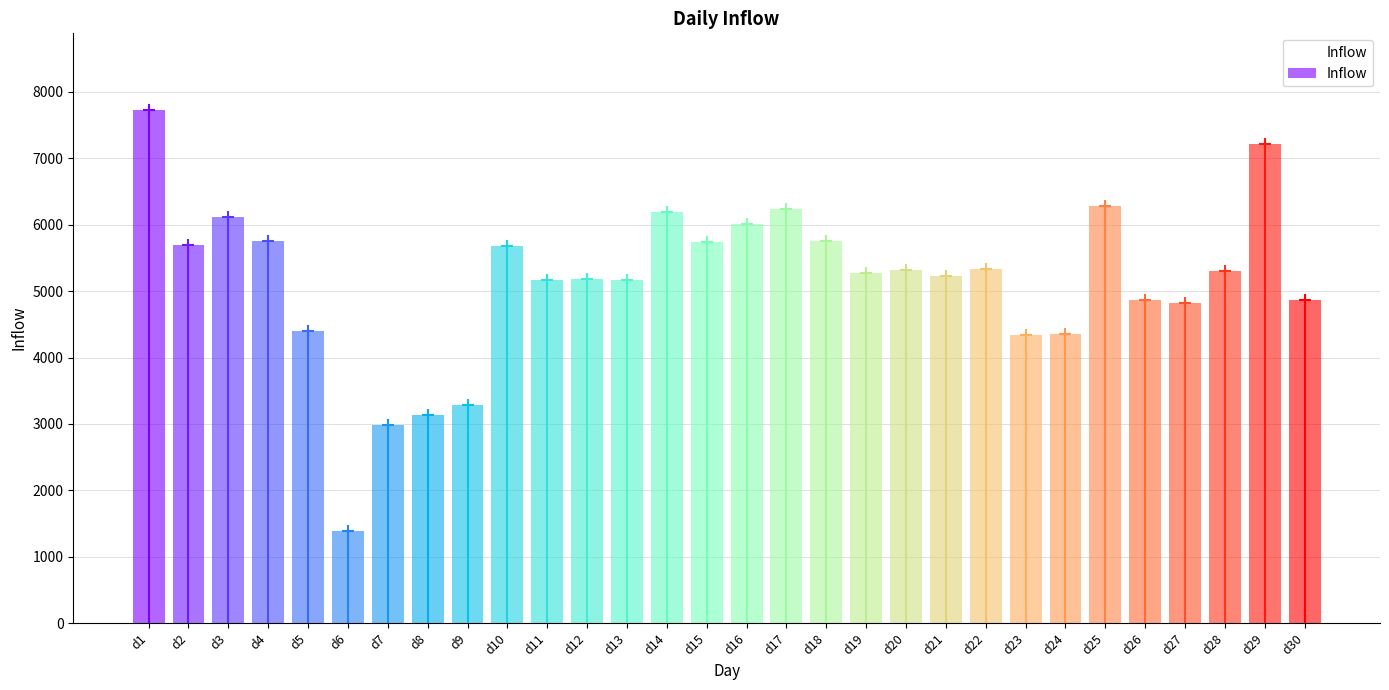

Rank the categories by value from highest to lowest.

d1, d29, d25, d17, d14, d3, d16, d4, d18, d15, d2, d10, d22, d20, d28, d19, d21, d12, d11, d13, d26, d30, d27, d5, d24, d23, d9, d8, d7, d6